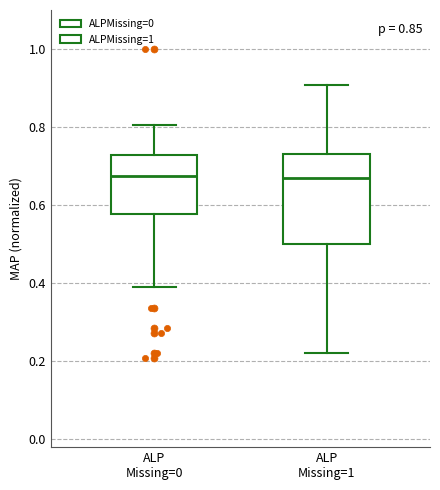

Where is the upper edge of the box for ALP Missing=0 on the y-axis? The values are not printed on the chart, so give them approximately, as read against the axis.

0.72